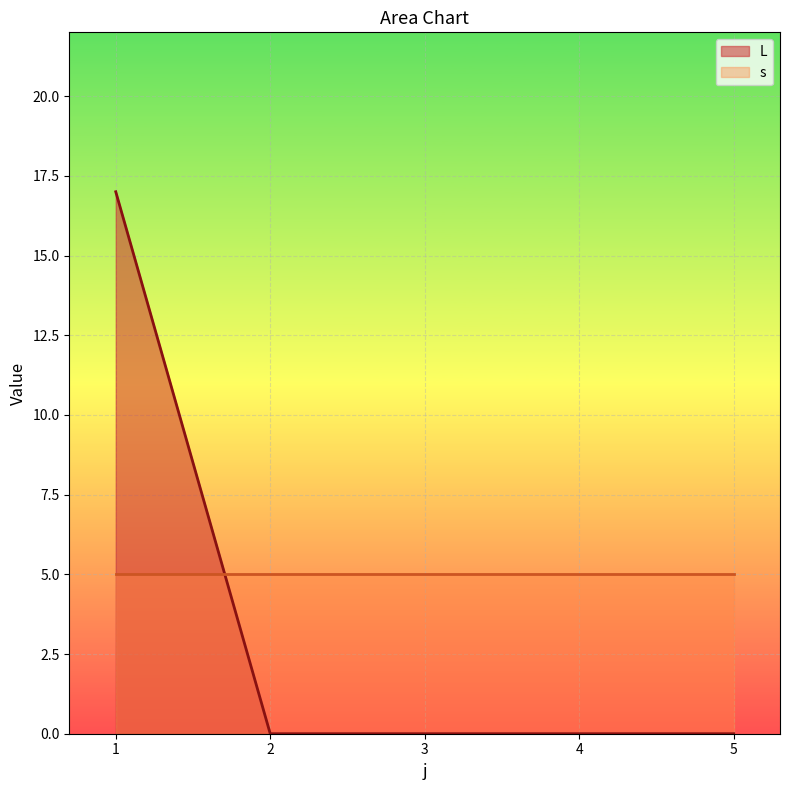

At which label is L closest to 9?

1